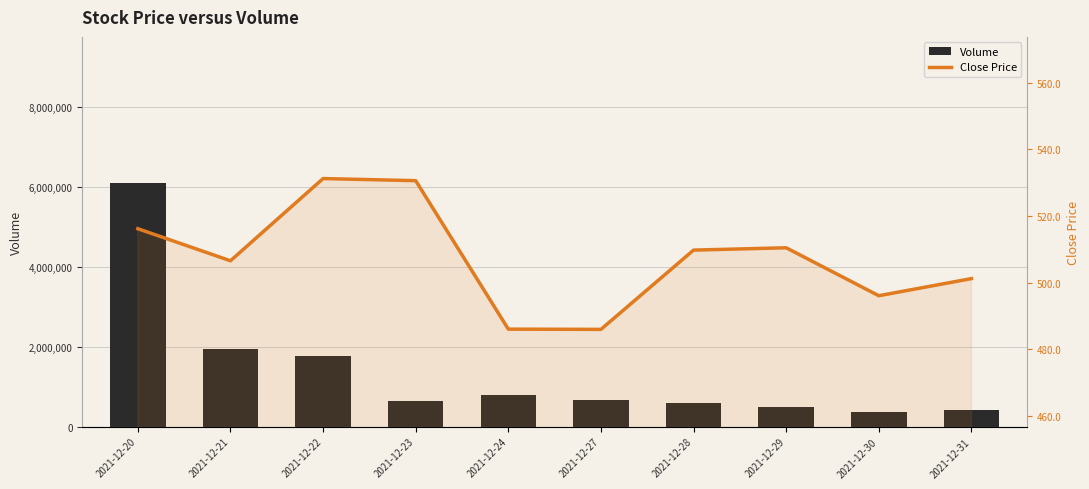

At which category does the chart reach its peak across all series?

2021-12-20